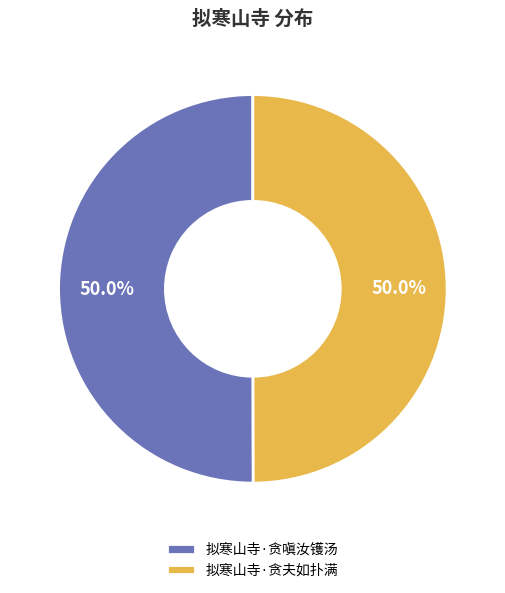

What is the total percentage of 拟寒山寺·贪夫如扑满 and 拟寒山寺·贪嗔汝镬汤?

100.0%